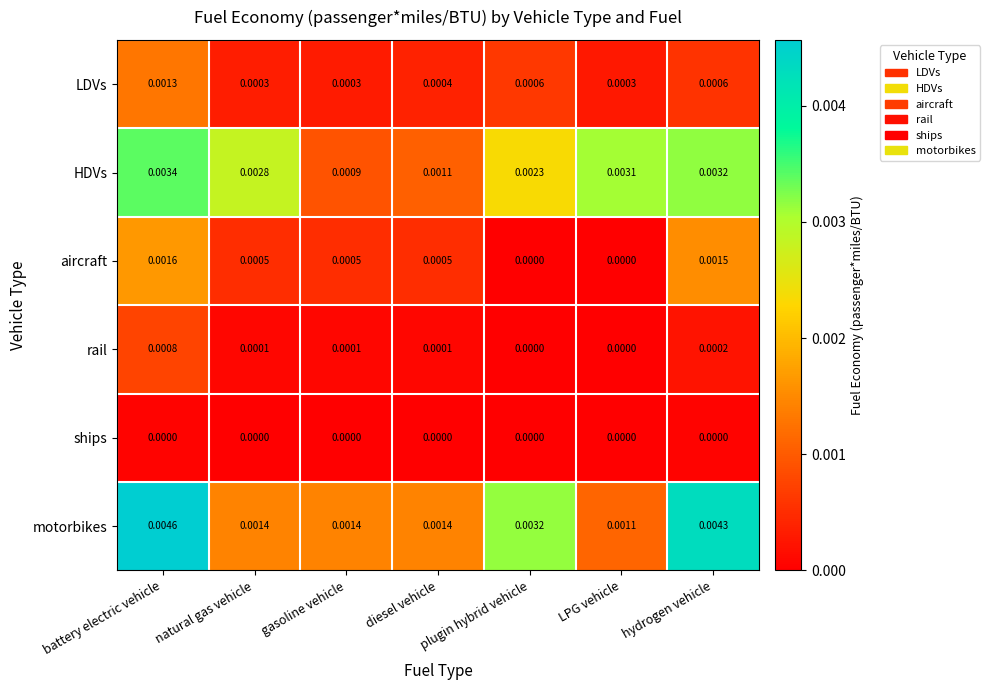

Between battery electric vehicle and LPG vehicle, which series saw the biggest shift?

motorbikes